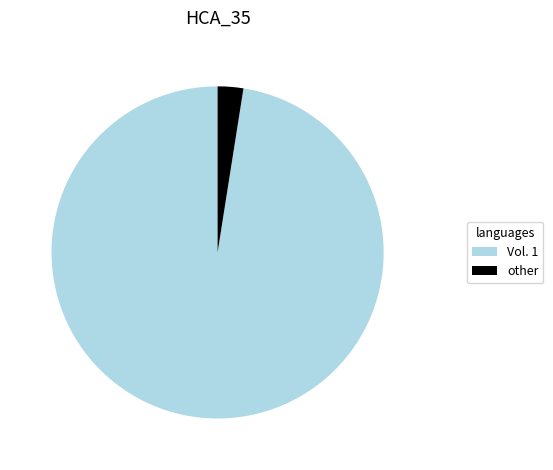

Which category has the smallest portion of the pie?

other